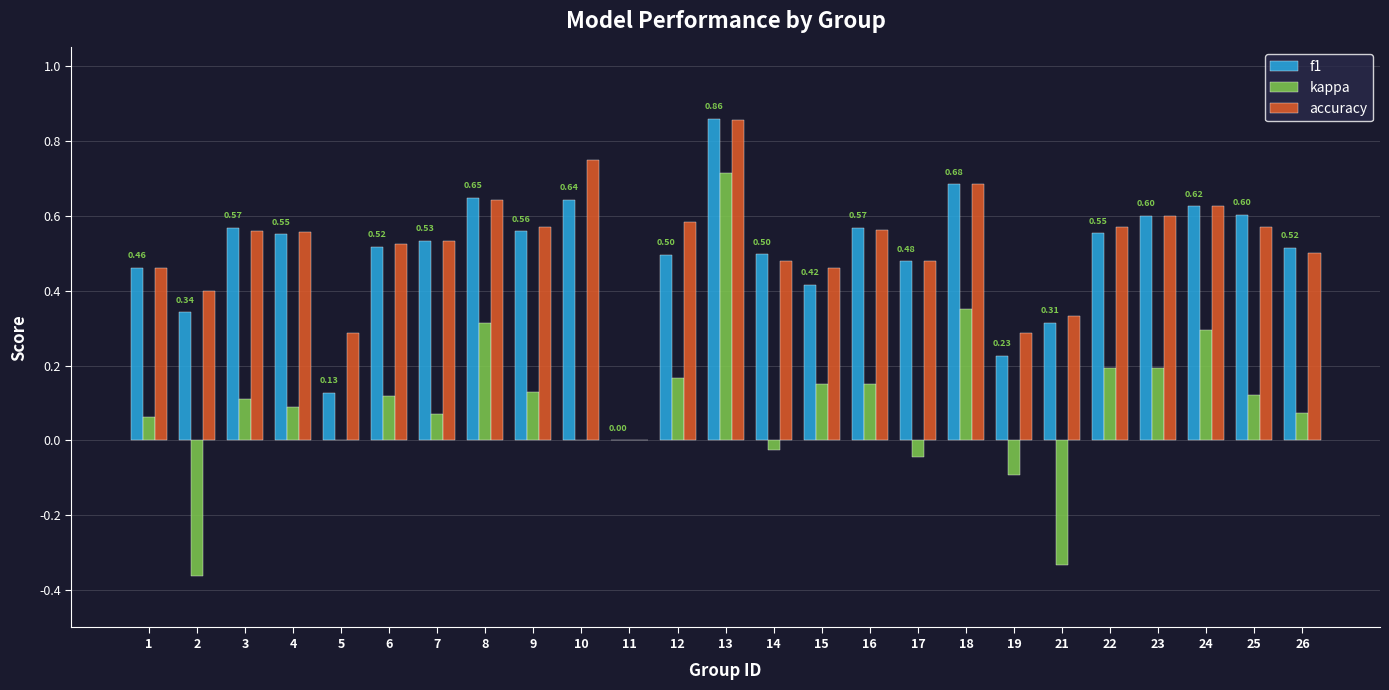

What is the sum of all accuracy values?

12.9